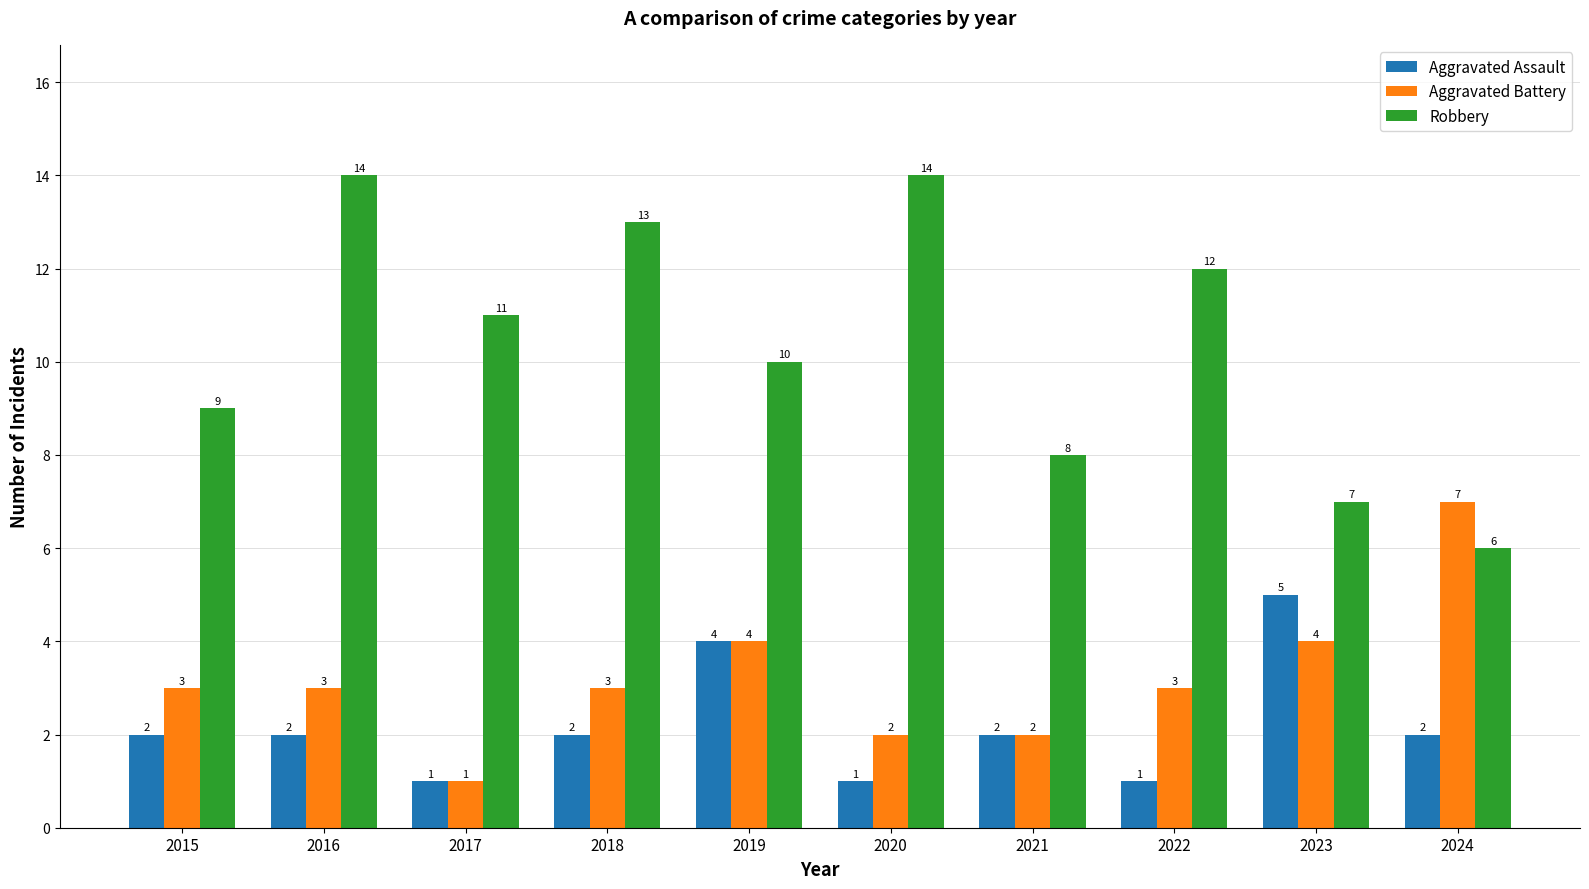

Count the number of categories in the chart.

10